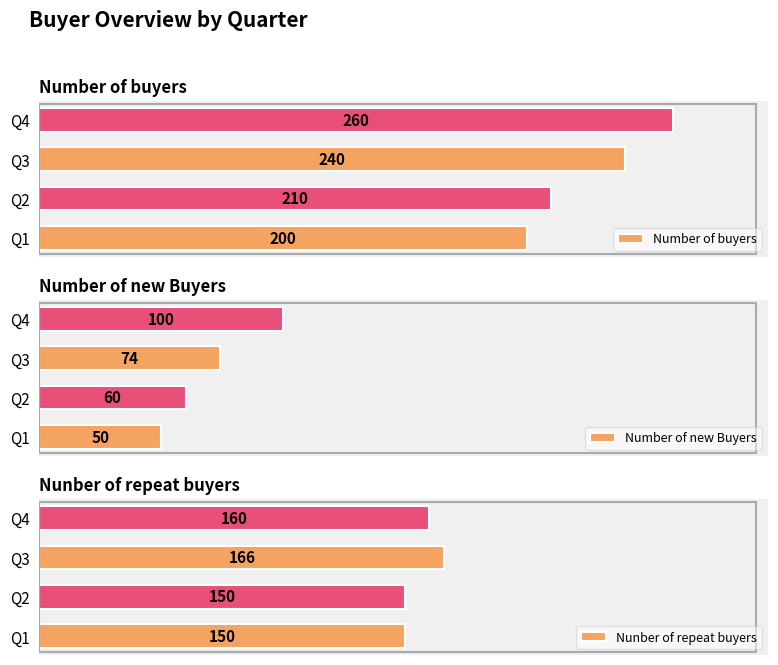

Which category has the highest value in the Number of buyers series?

Q4